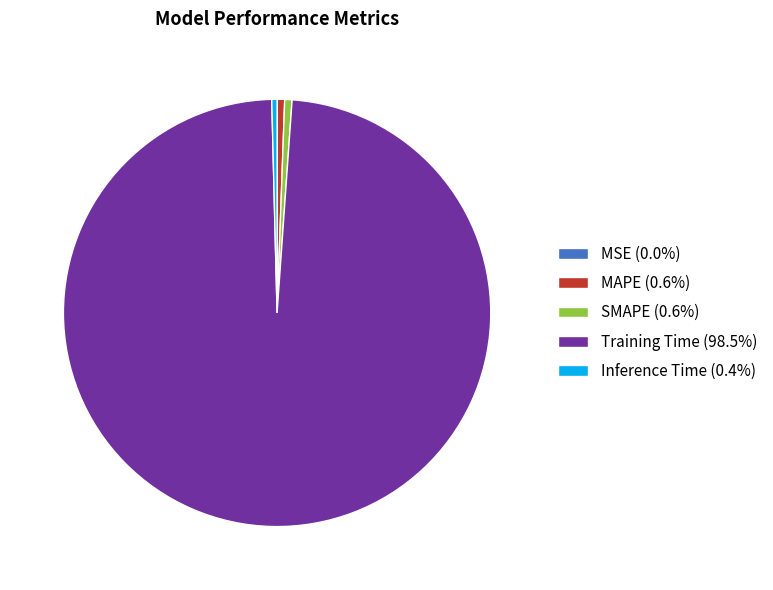

Is Training Time (98.5%) the majority of the pie?

Yes